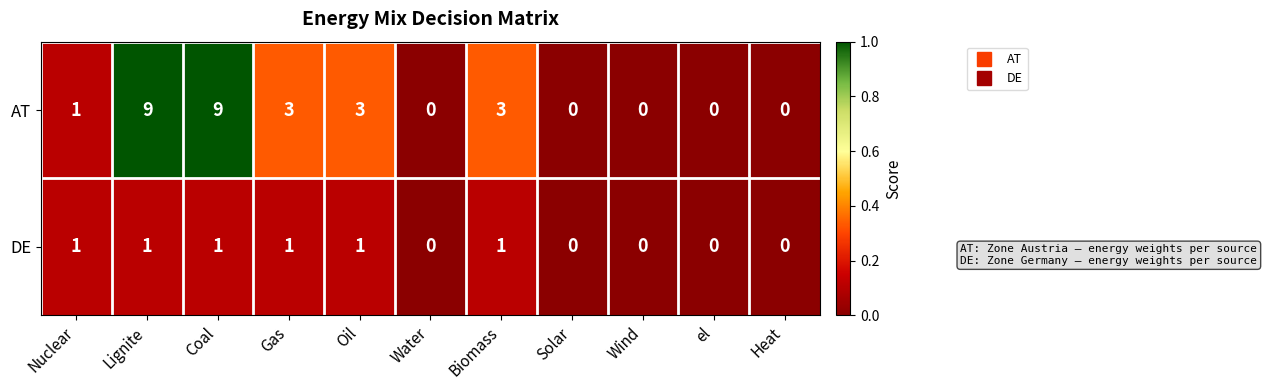

What is the difference between the maximum and minimum values in the AT series?

9